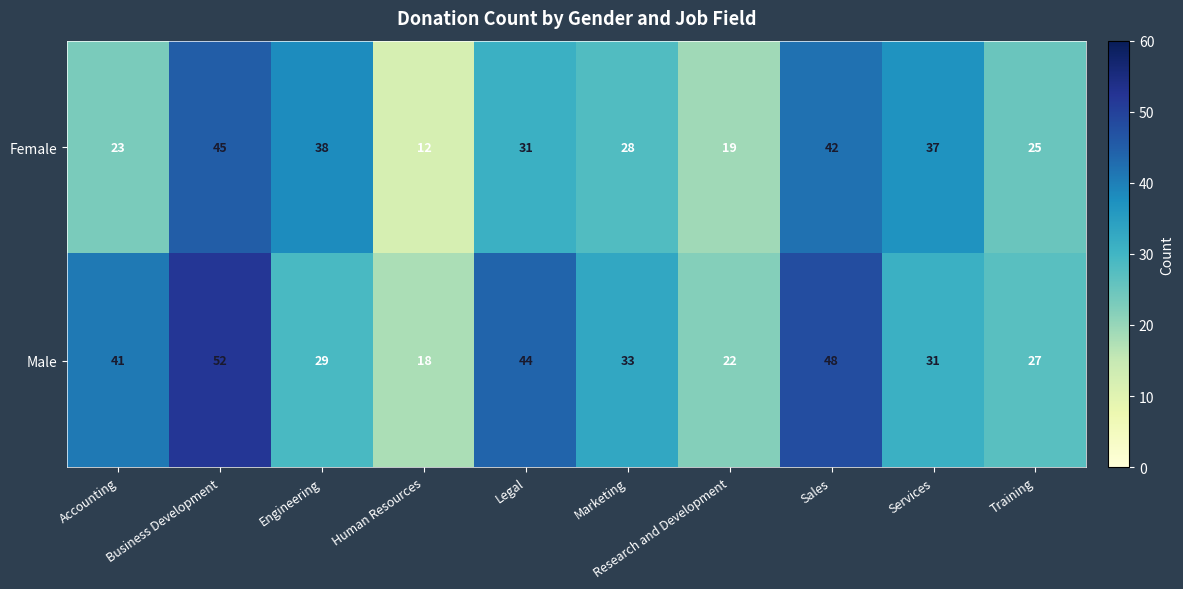

Which series has the largest range (max minus min)?

Male